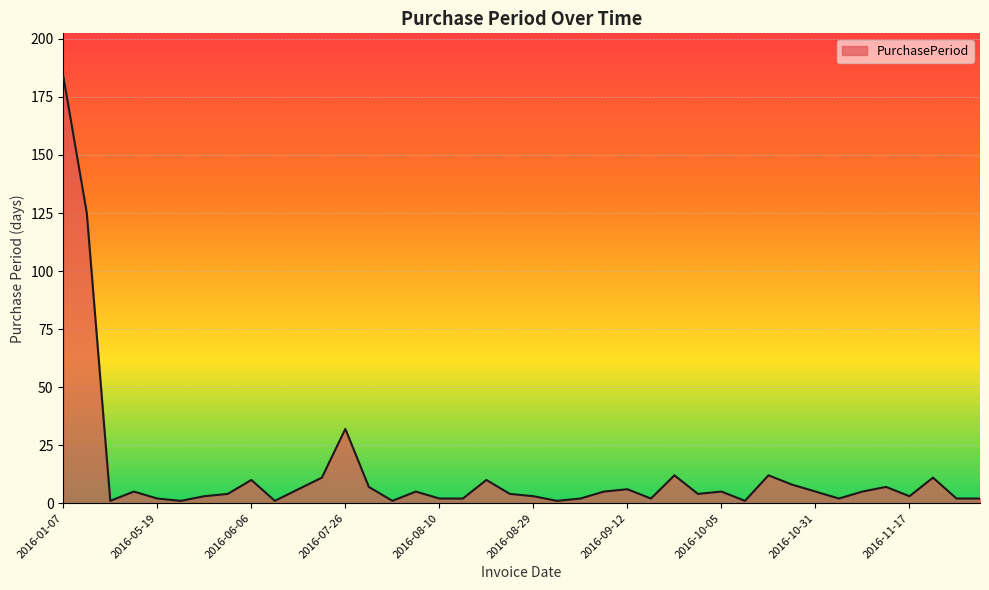

What is the greatest value displayed?

184